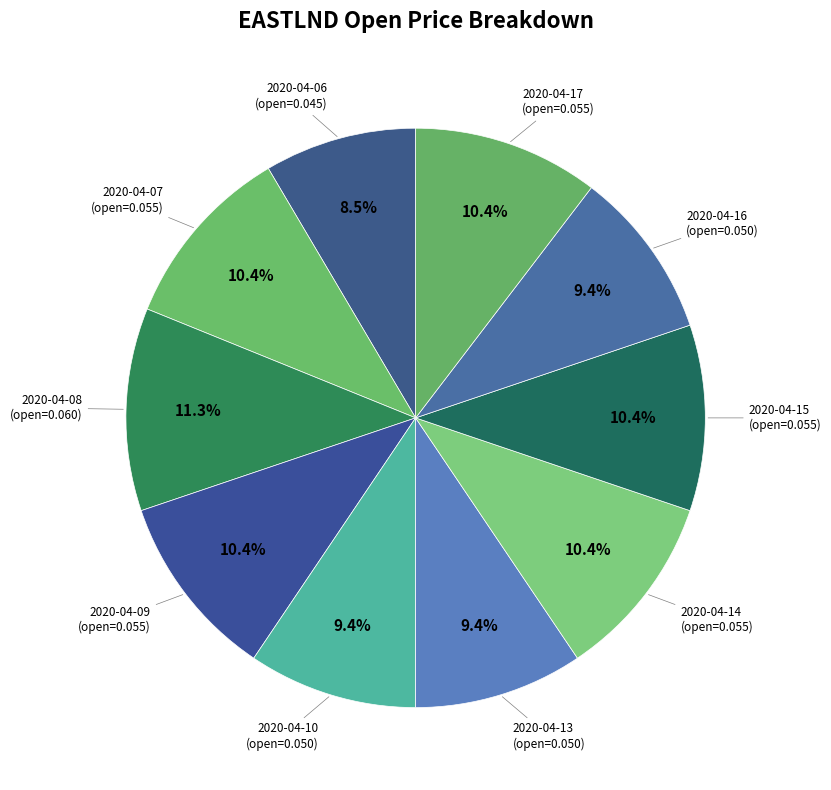

Count the number of slices in the pie.

10